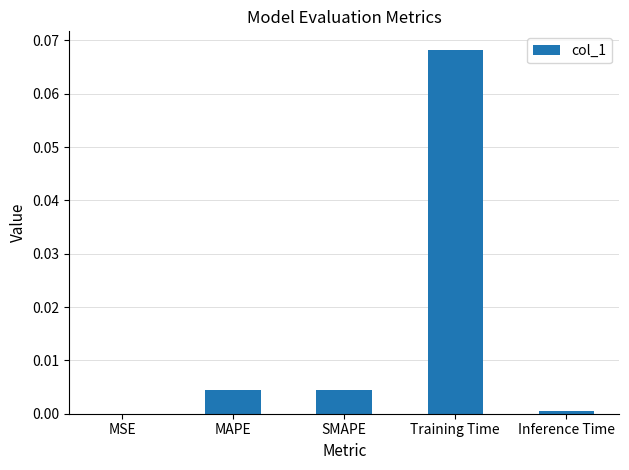

Which has a higher value, Inference Time or MAPE?

MAPE